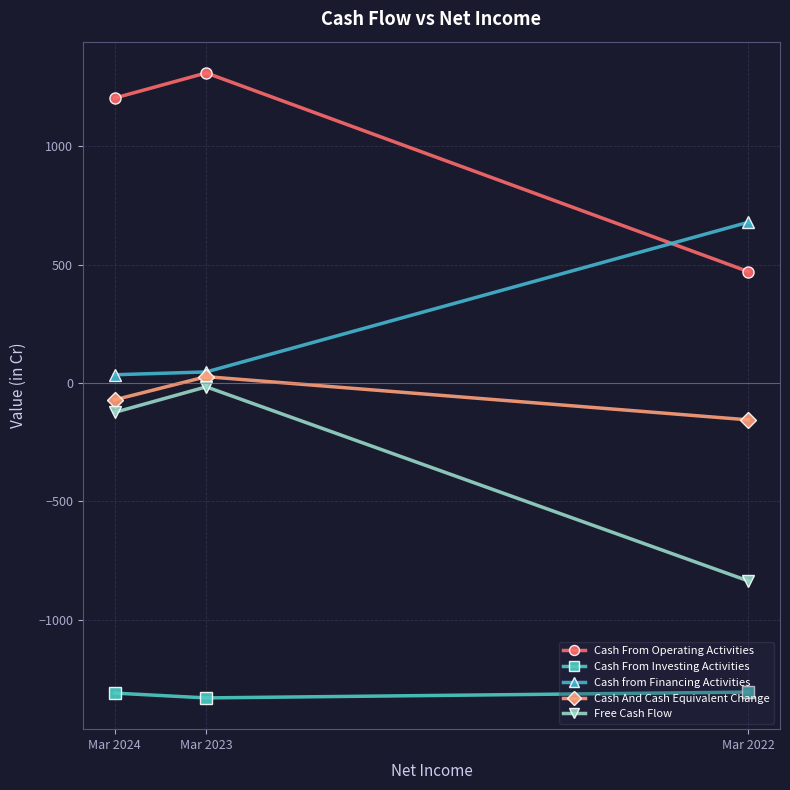

How many data points in Cash And Cash Equivalent Change are above -71?

1